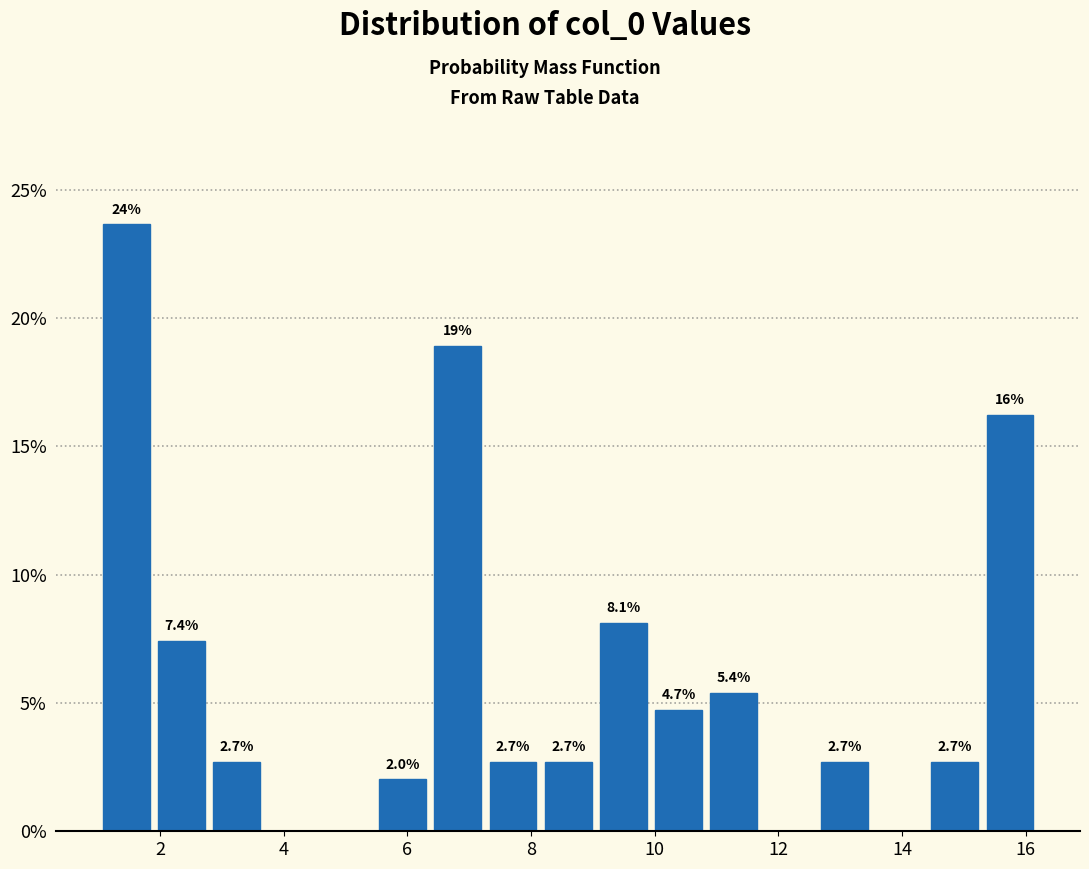

Which range on the x-axis has the tallest bar?

1.0 to 2.0